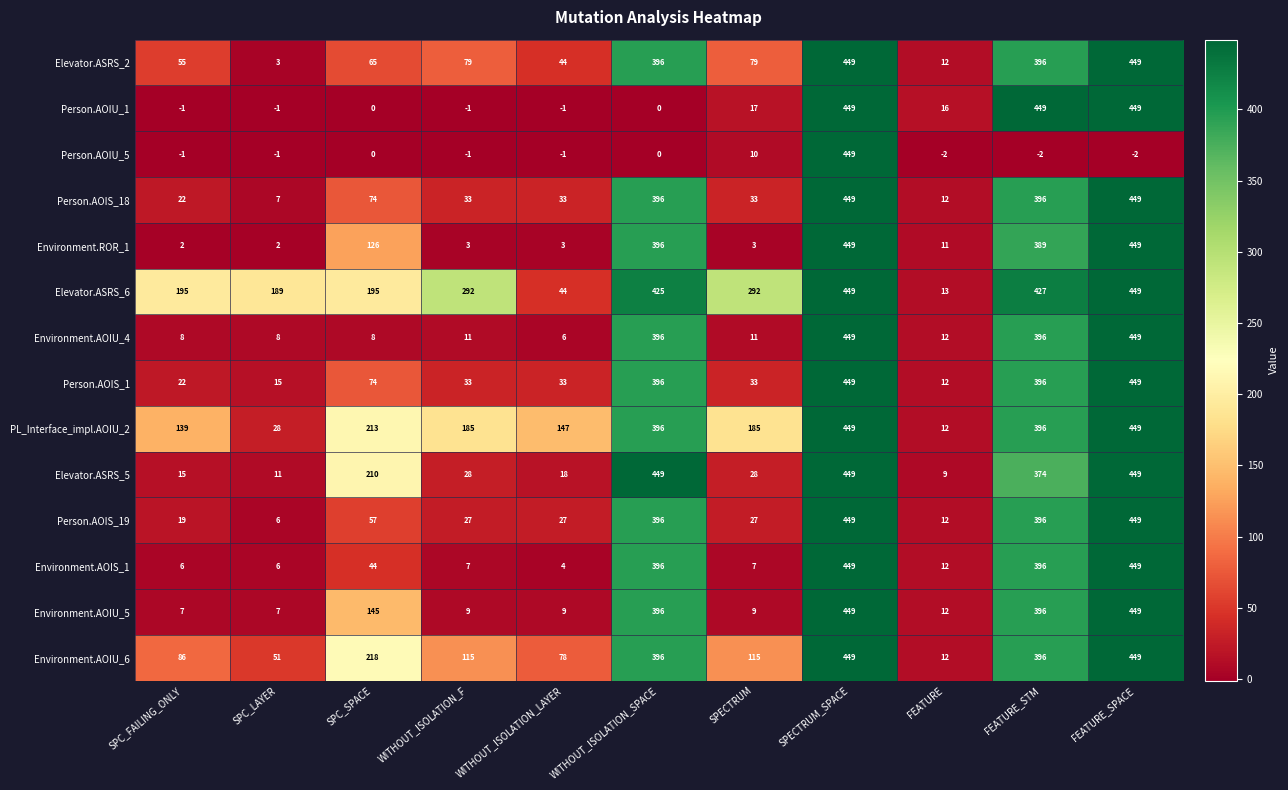

Read the Elevator.ASRS_2 value at FEATURE, to the nearest 10.

10